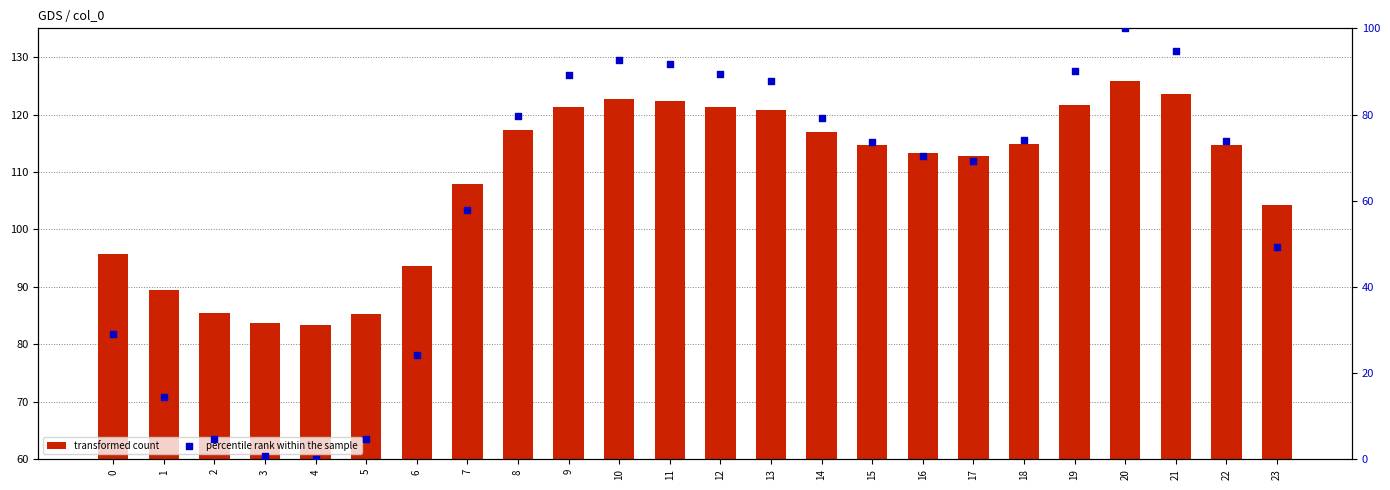

Which series has the largest total across all categories?

transformed count